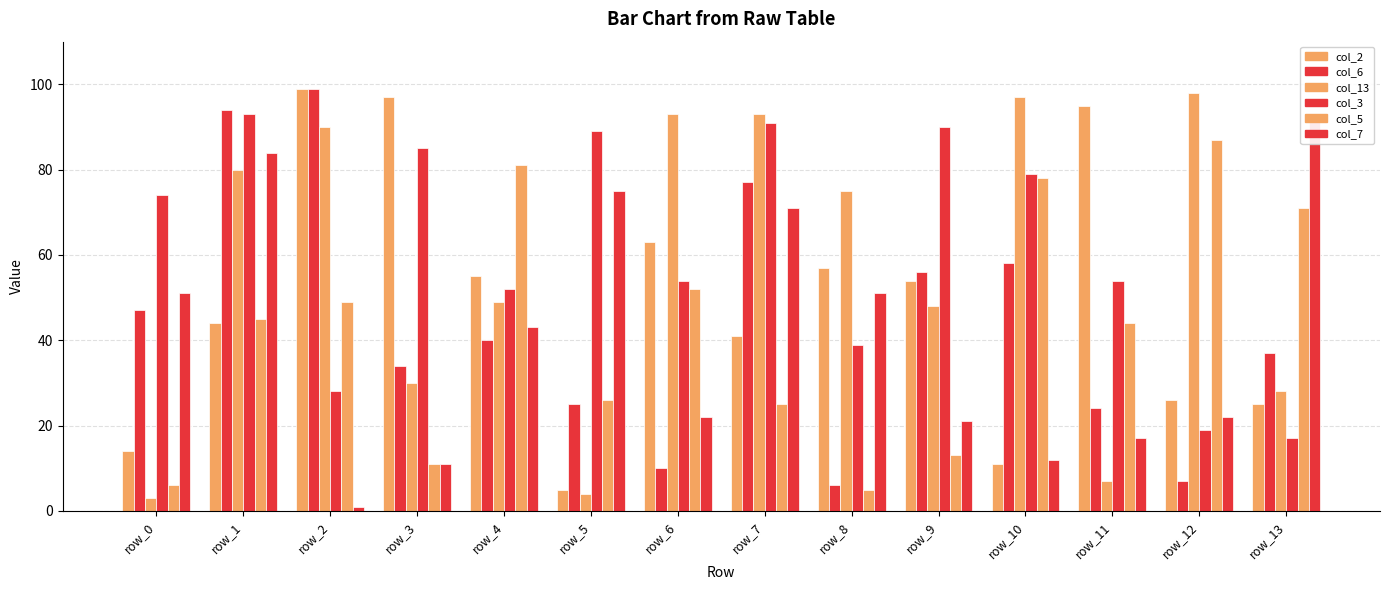

List the labels in order of col_5 value, largest first.

row_12, row_4, row_10, row_13, row_6, row_2, row_1, row_11, row_5, row_7, row_9, row_3, row_0, row_8